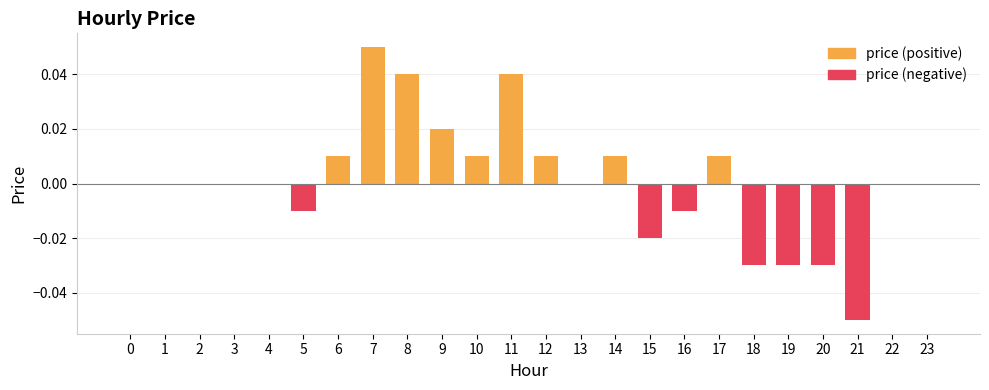

Rank the categories by value from highest to lowest.

7, 8, 11, 9, 6, 10, 12, 14, 17, 0, 1, 2, 3, 4, 13, 22, 23, 5, 16, 15, 18, 19, 20, 21